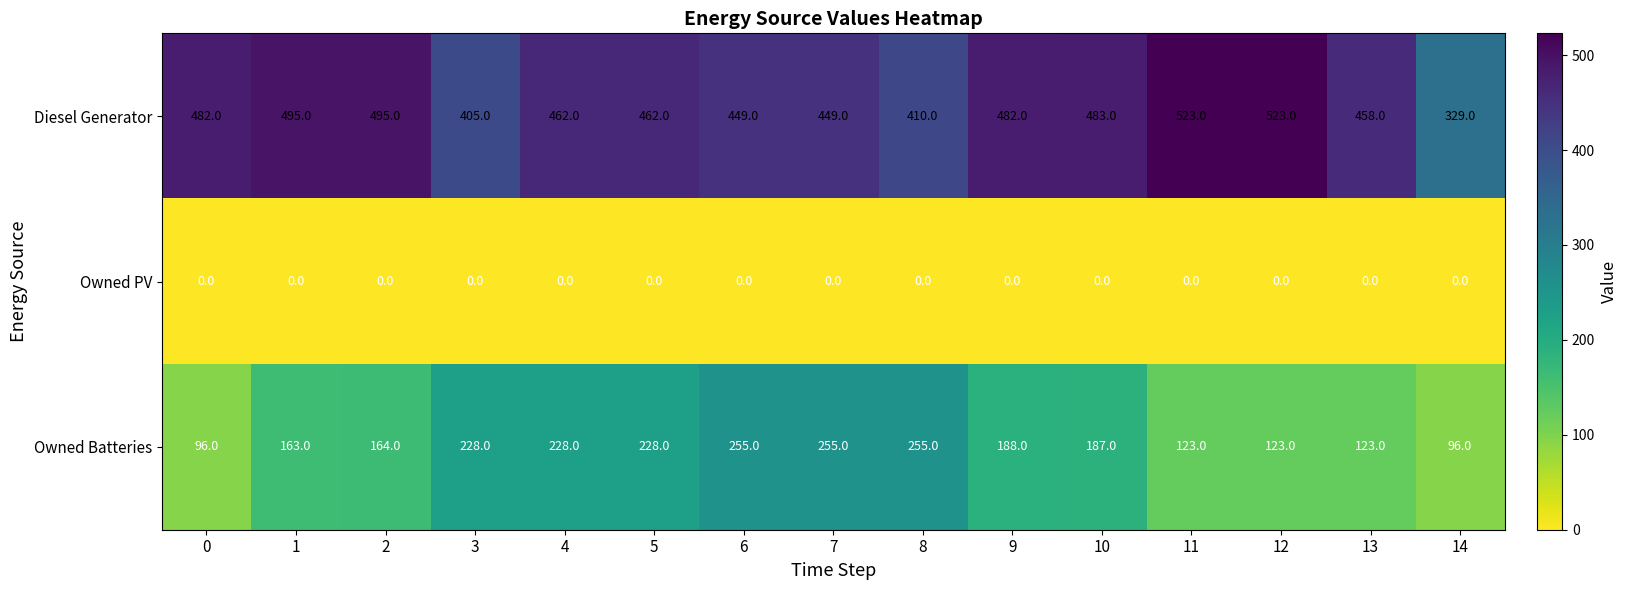

Between 5 and 7, which series saw the biggest shift?

Owned Batteries